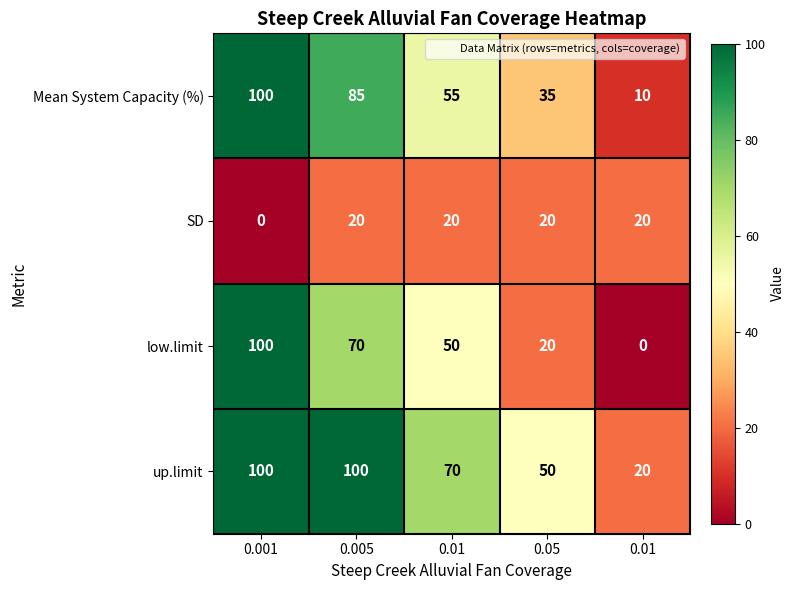

Reading left to right, list all the values displayed in this chart.

Mean System Capacity (%): 0.001=100	0.005=85	0.01=55	0.05=35	0.01=10
SD: 0.001=0	0.005=20	0.01=20	0.05=20	0.01=20
low.limit: 0.001=100	0.005=70	0.01=50	0.05=20	0.01=0
up.limit: 0.001=100	0.005=100	0.01=70	0.05=50	0.01=20